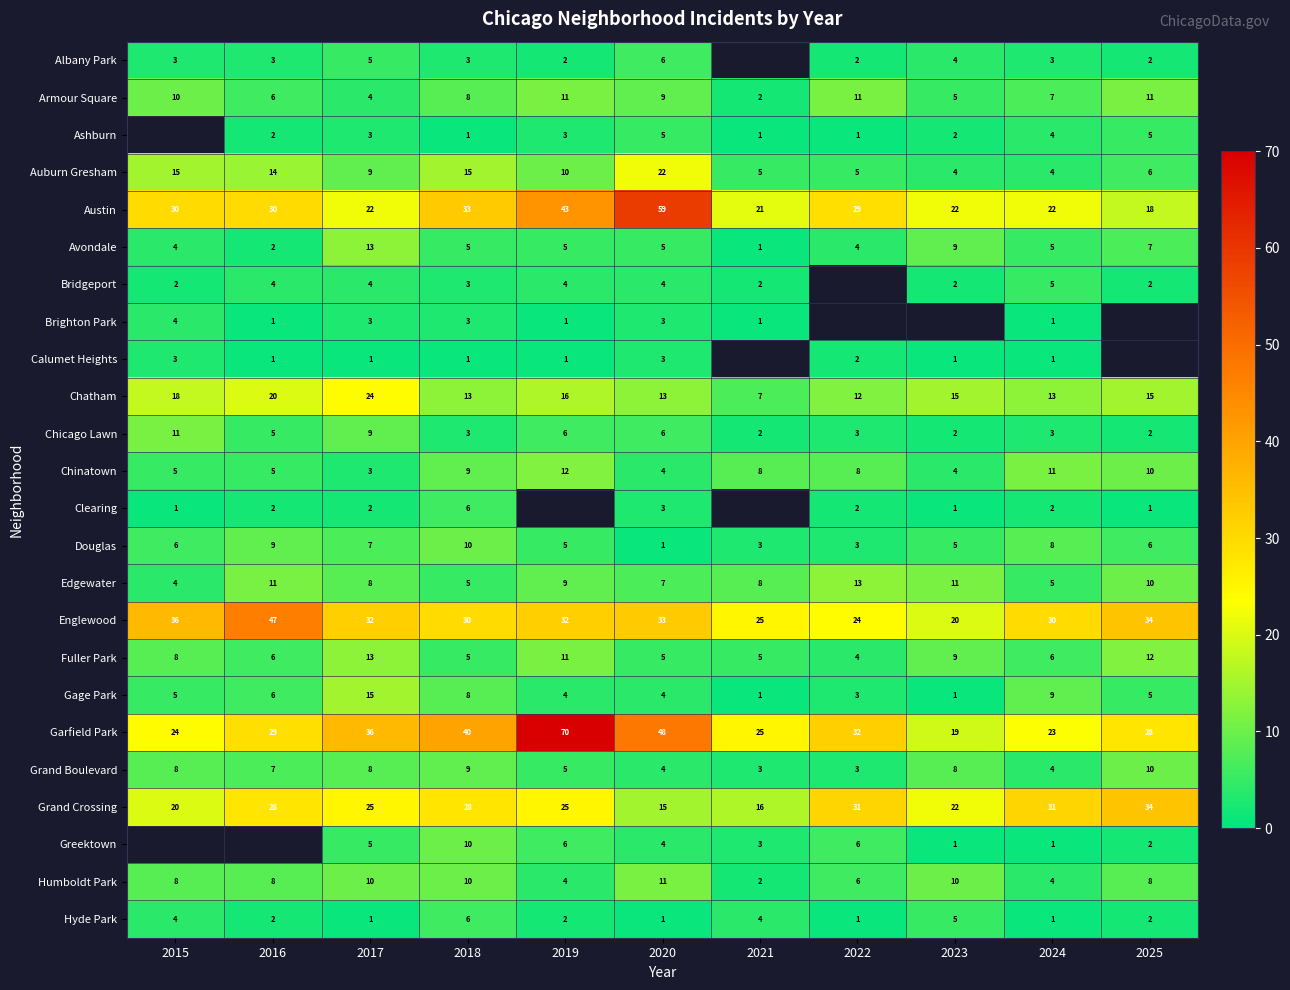

Is the value of Auburn Gresham at 2015 greater than the value of Gage Park at 2020?

Yes